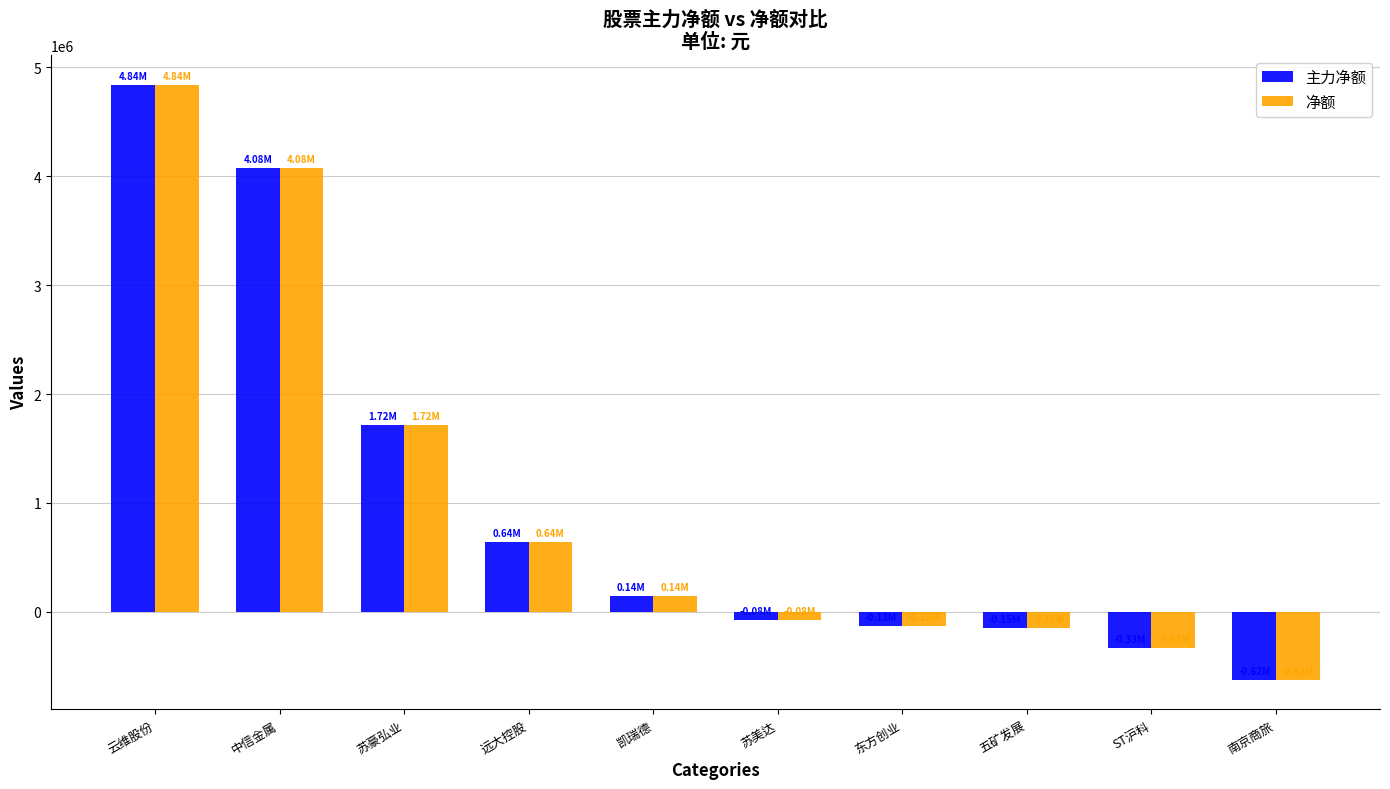

What are all the series names shown in the legend?

主力净额, 净额